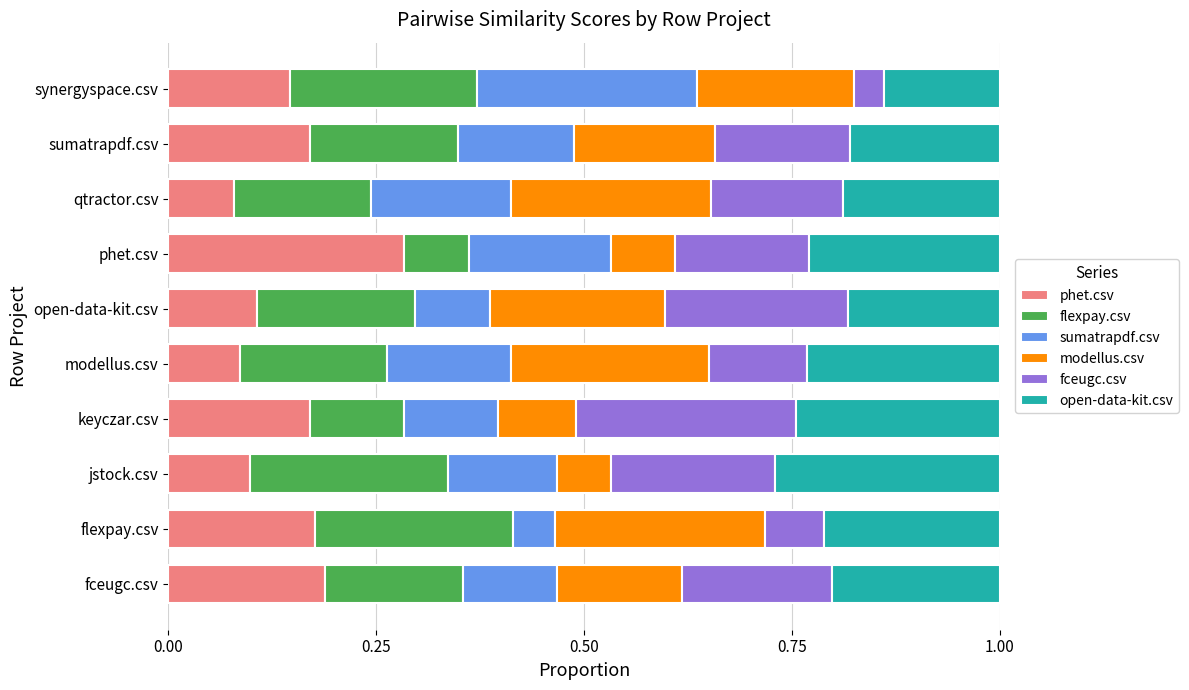

Which category has the highest value in the phet.csv series?

phet.csv